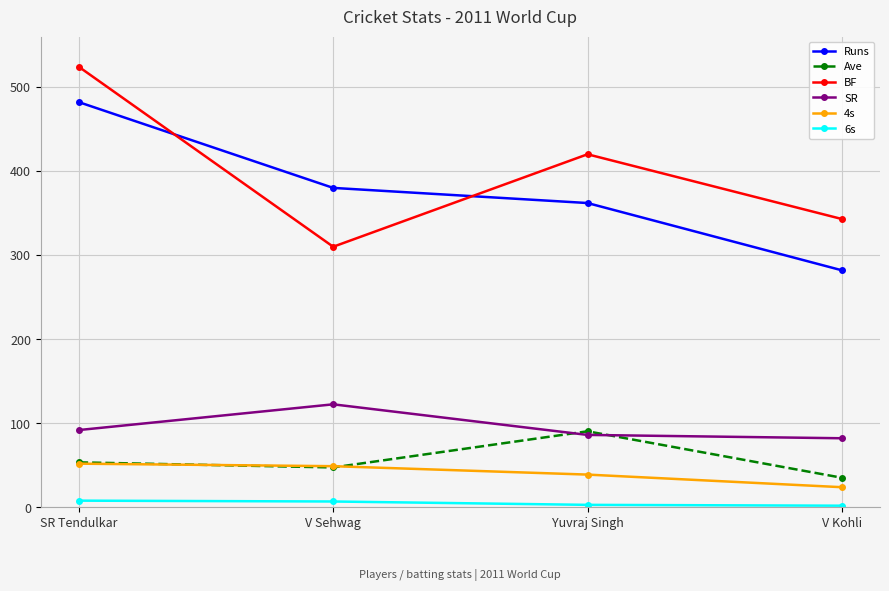

True or false: 6s and 4s cross at least once.

False